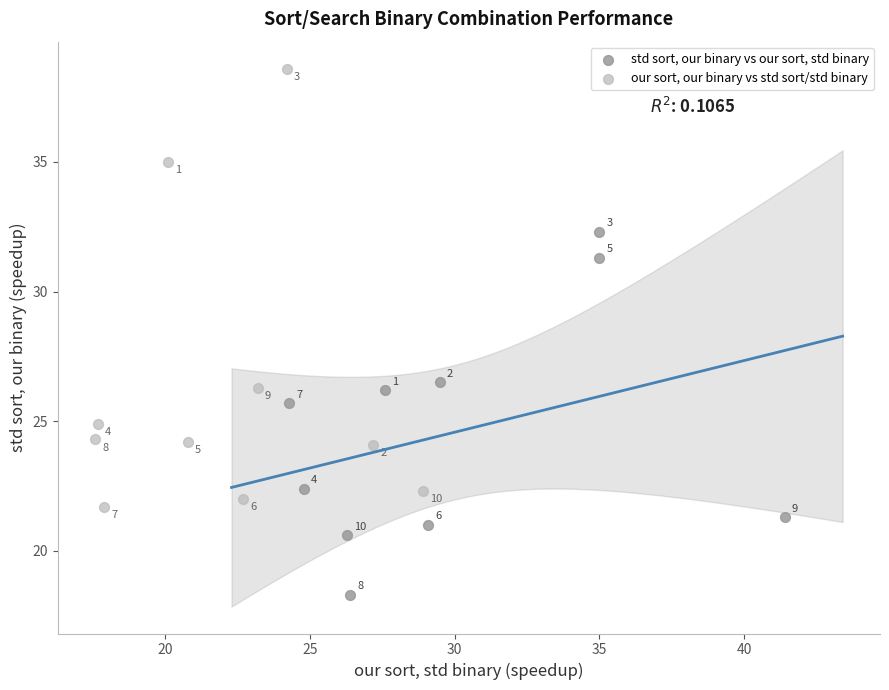

Which series reaches the maximum Y coordinate?

our sort, our binary vs std sort/std binary